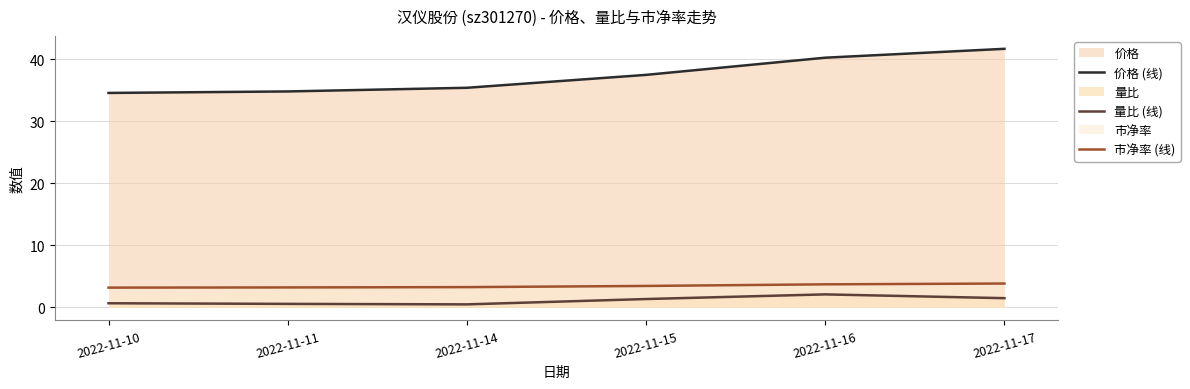

Rank the categories by 量比 (线) value from lowest to highest.

2022-11-14, 2022-11-11, 2022-11-10, 2022-11-15, 2022-11-17, 2022-11-16